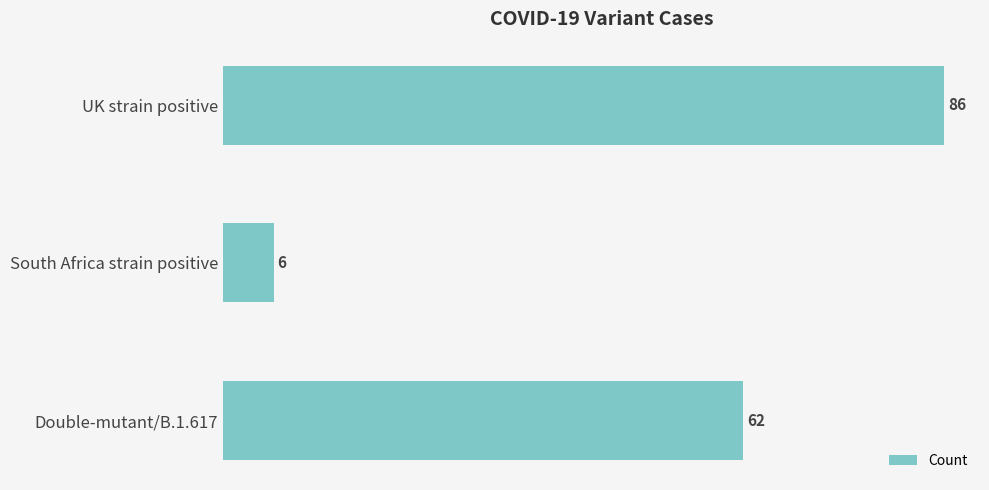

Where is the data nearest to the value 46?

Double-mutant/B.1.617